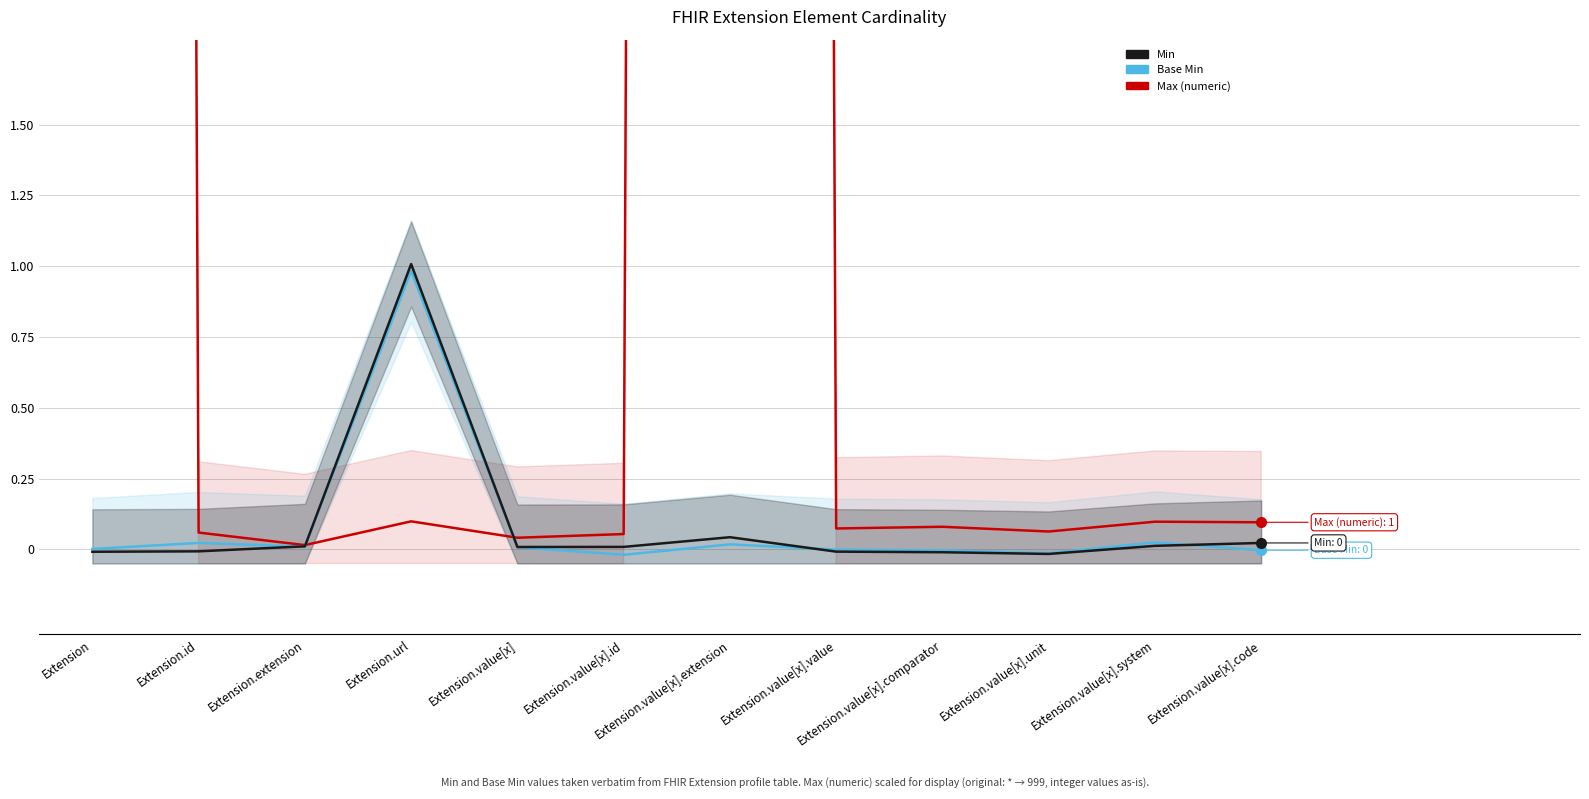

At Extension, list the series in order from smallest to largest.

Min, Base Min, Max (numeric)